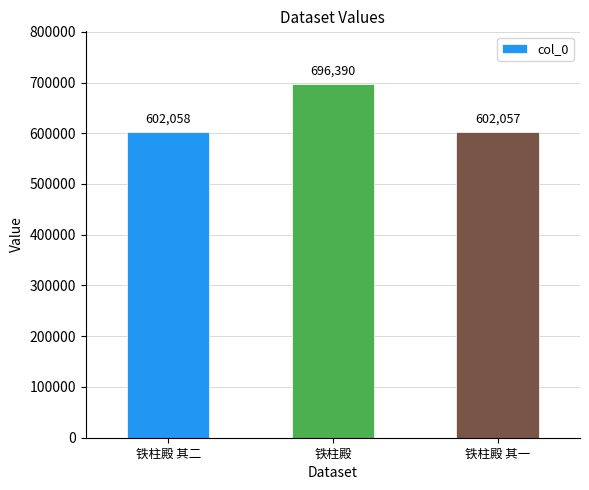

What is the change in value from 铁柱殿 to 铁柱殿 其一?

-94333